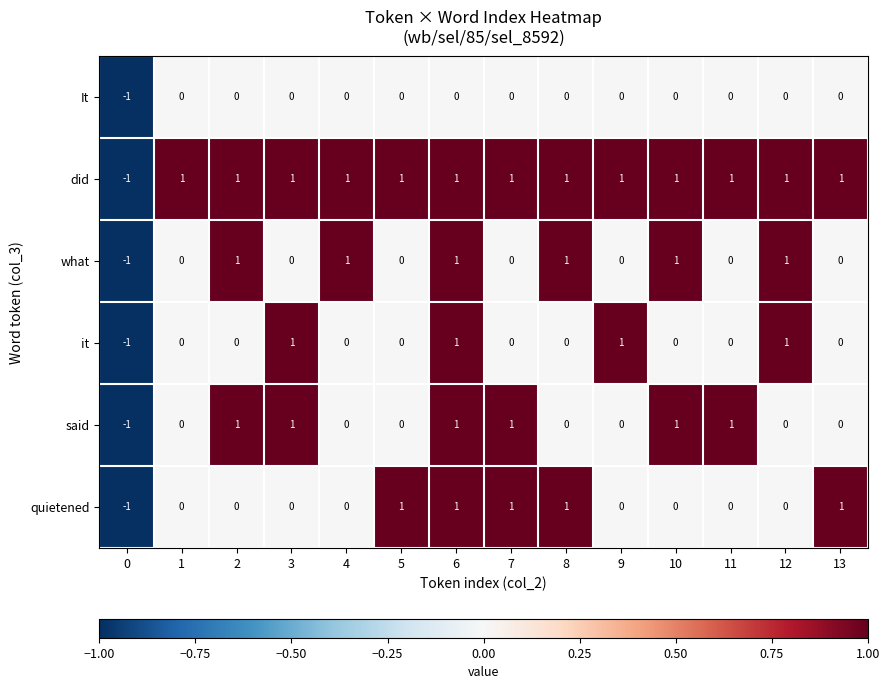

What is the difference between the highest and lowest values at 7?

1